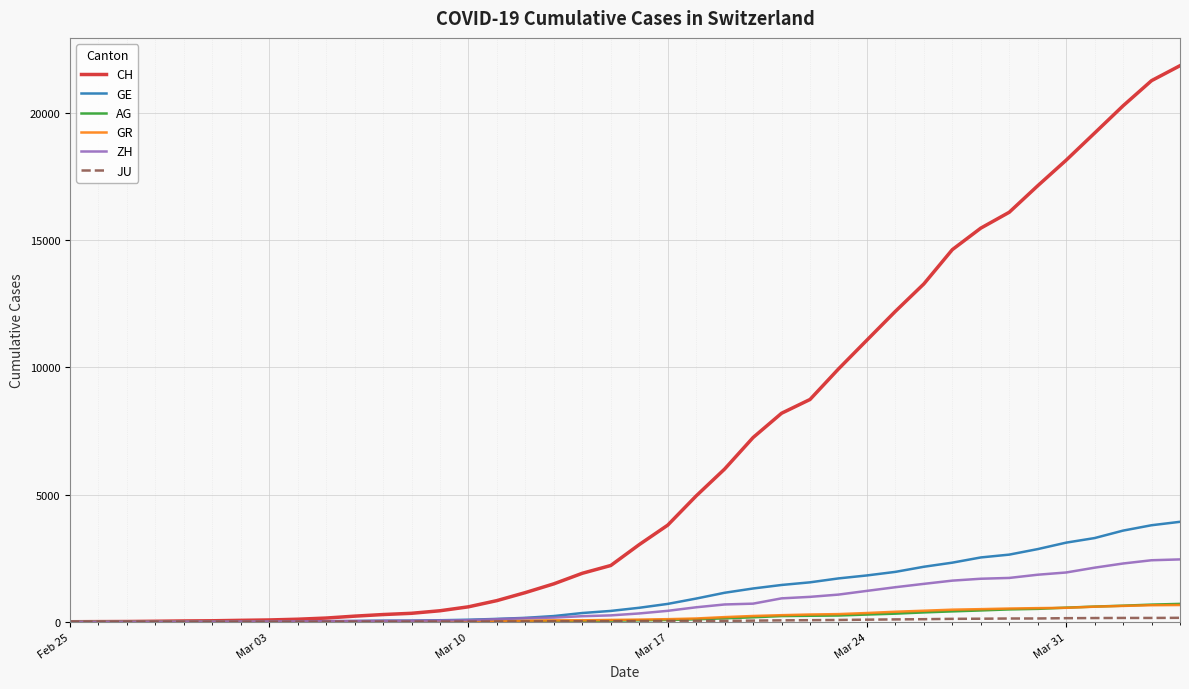

What is the highest value of the AG series?

702